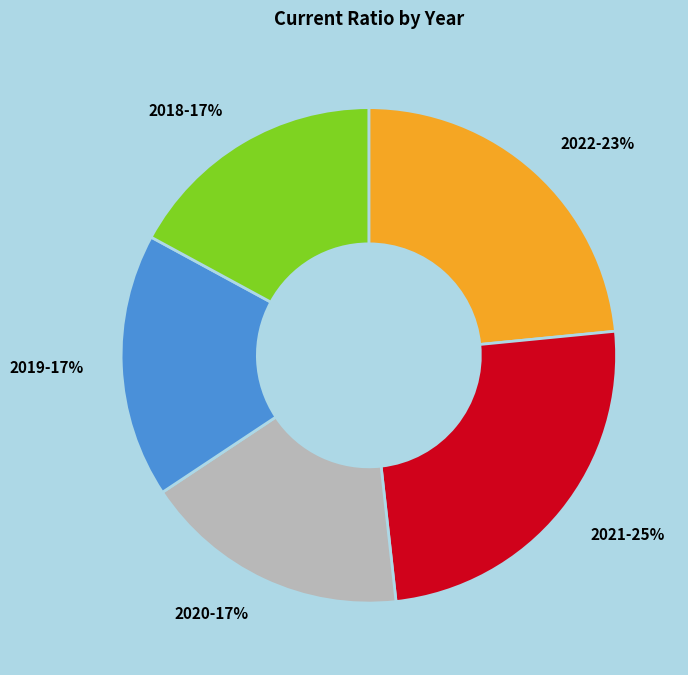

What percentage is the 2022 slice, to the nearest percent?

23%